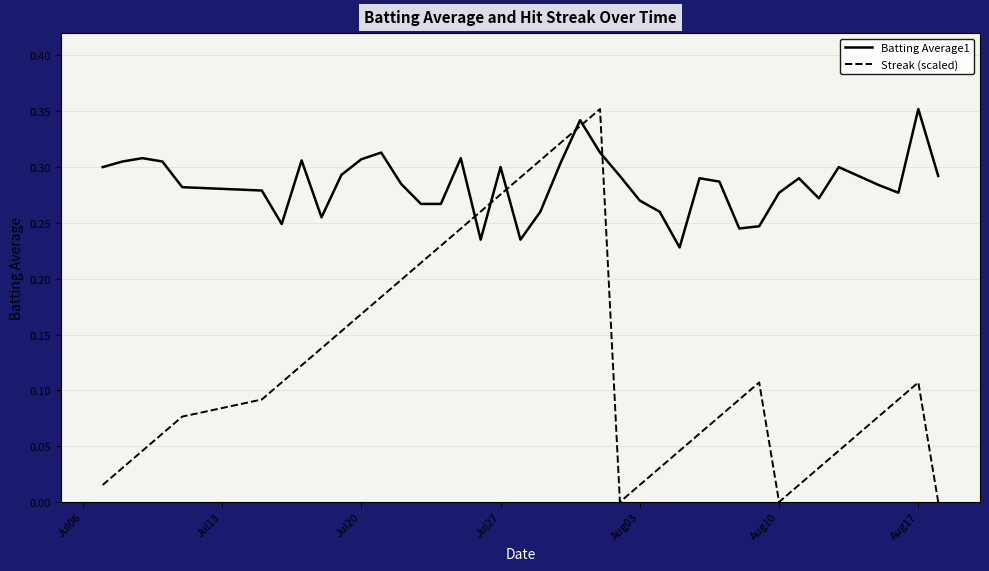

List the series in order of their overall mean, highest first.

Batting Average1, Streak (scaled)